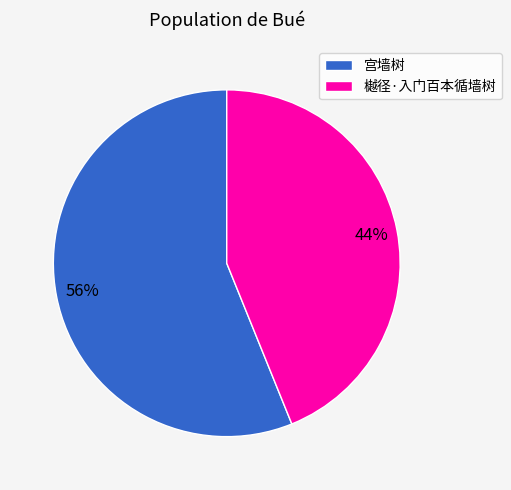

Is there any slice that represents more than half of the pie?

Yes